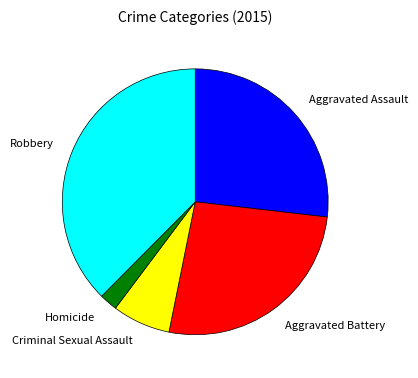

Which category has the biggest portion of the pie?

Robbery